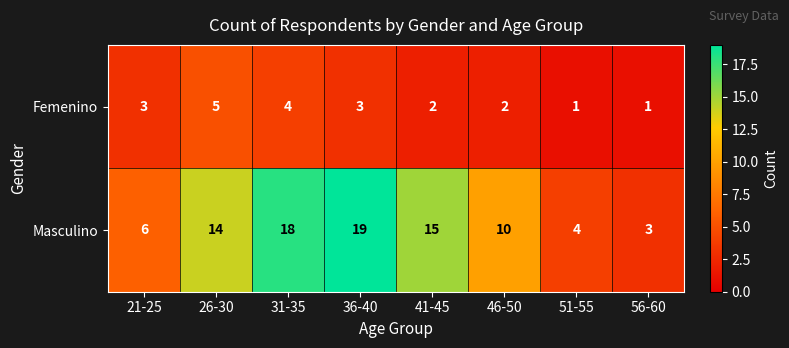

Reading right to left, transcribe all the data shown in this chart.

Femenino: 1	1	2	2	3	4	5	3
Masculino: 3	4	10	15	19	18	14	6